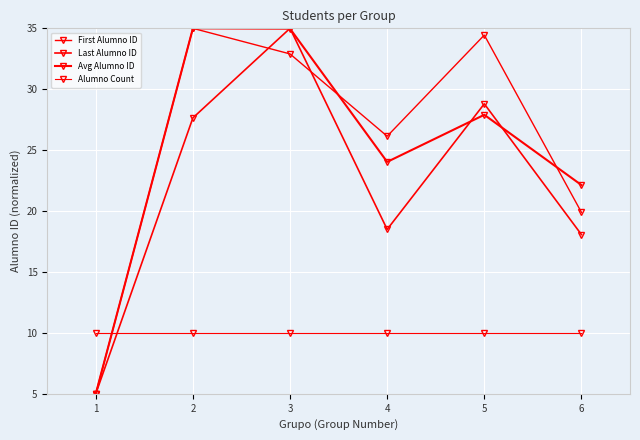

Is the value of Alumno Count at 4 greater than the value of Avg Alumno ID at 4?

No